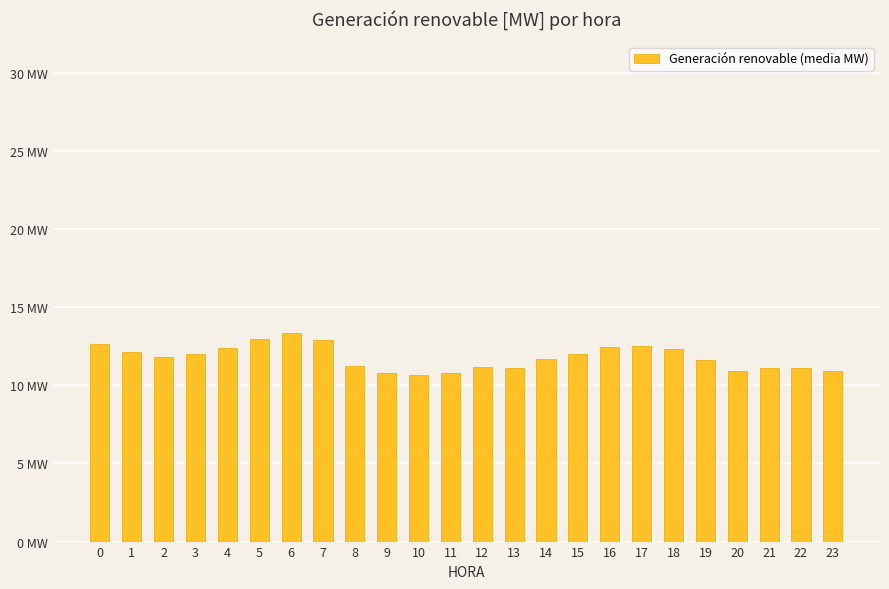

What is the change in value from 5 to 12?

-1.8